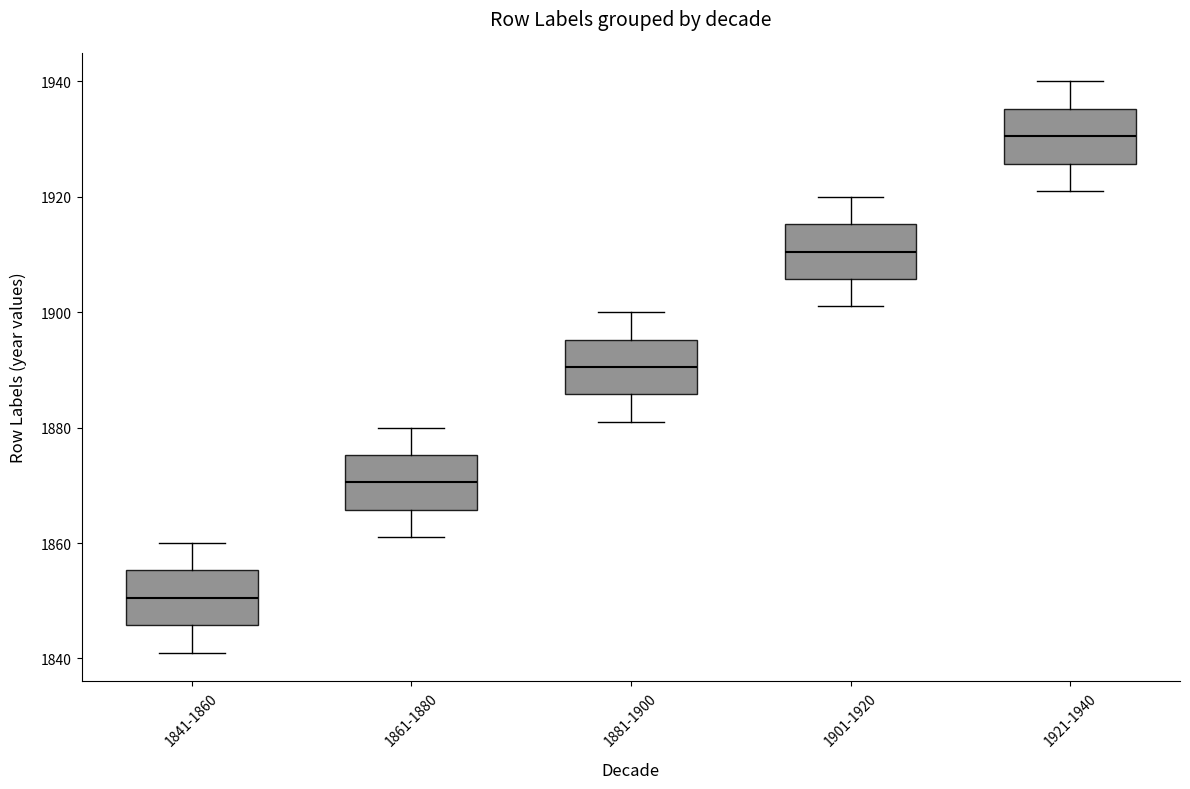

Where is the lower edge of the box for 1921-1940 on the y-axis? The values are not printed on the chart, so give them approximately, as read against the axis.

1926